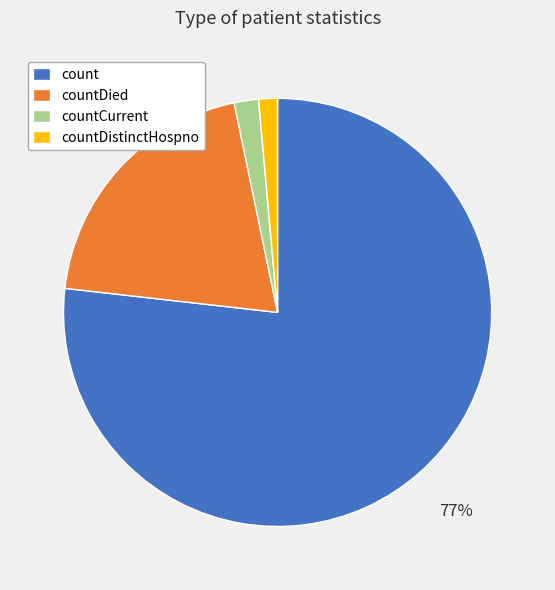

Count the number of slices in the pie.

4